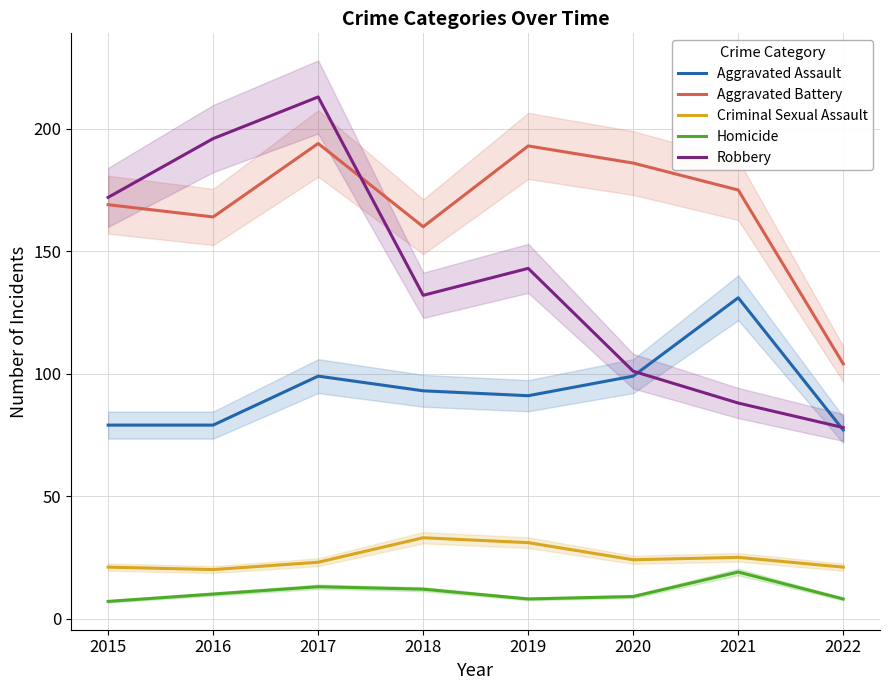

The value of Aggravated Battery at 2020 is 277. True or false?

False